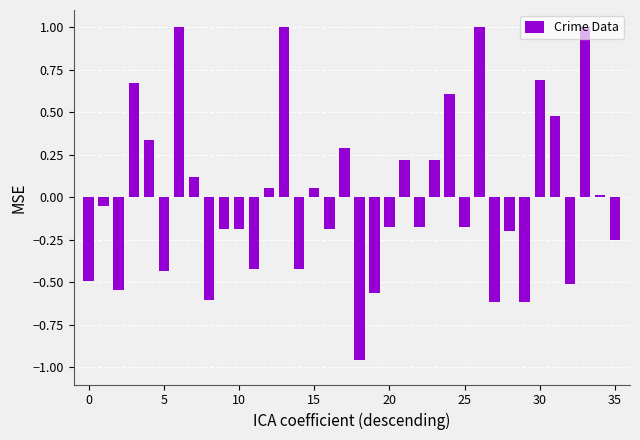

What is the difference between the maximum and minimum values?

2.0